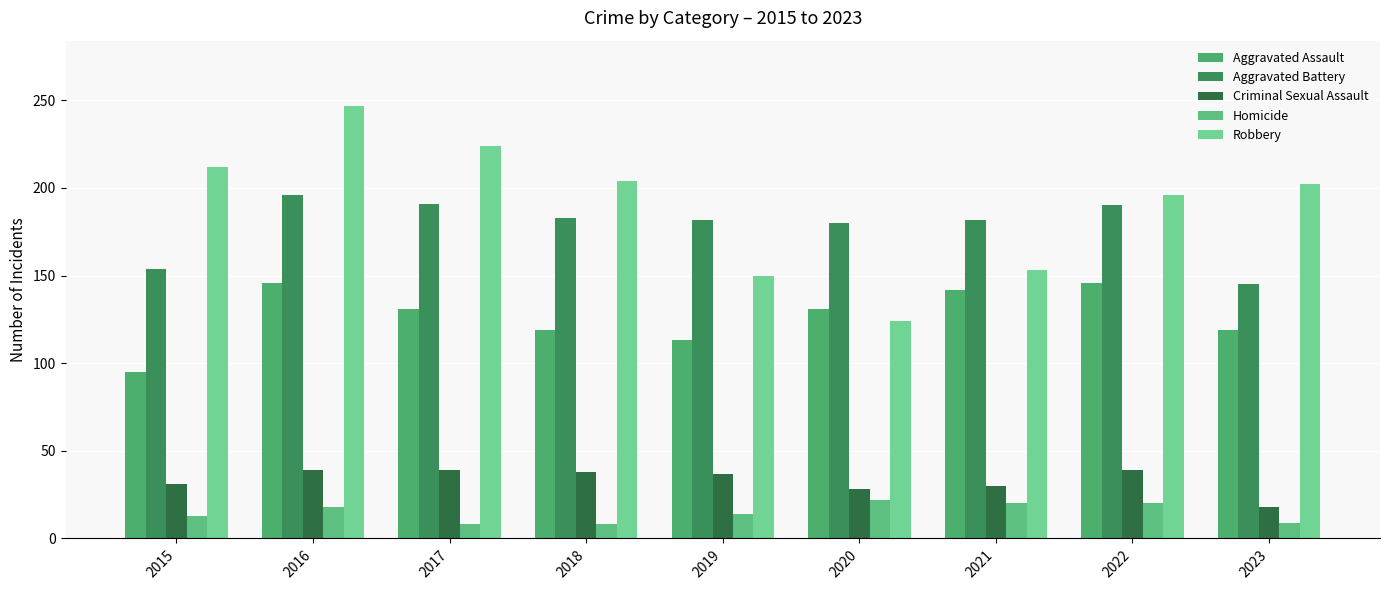

At which category is the sum across all series the highest?

2016